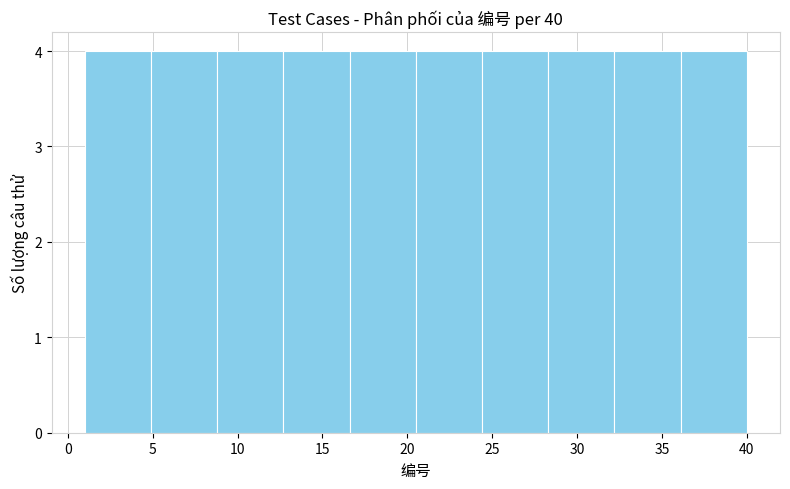

Reading left to right, list every bar in this chart as the range it spans on the x-axis followed by its height. Neither the bar edges nor the heights are printed on the chart, so give them approximately, as read against the axes.

1.0 to 4.9: 4
4.9 to 8.8: 4
8.8 to 12.7: 4
12.7 to 16.6: 4
16.6 to 20.5: 4
20.5 to 24.4: 4
24.4 to 28.3: 4
28.3 to 32.2: 4
32.2 to 36.1: 4
36.1 to 40.0: 4